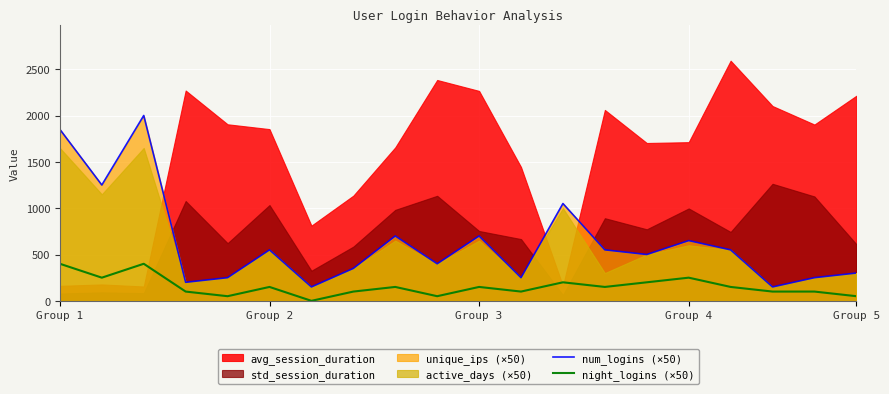

True or false: num_logins (×50) and night_logins (×50) intersect in this chart.

False